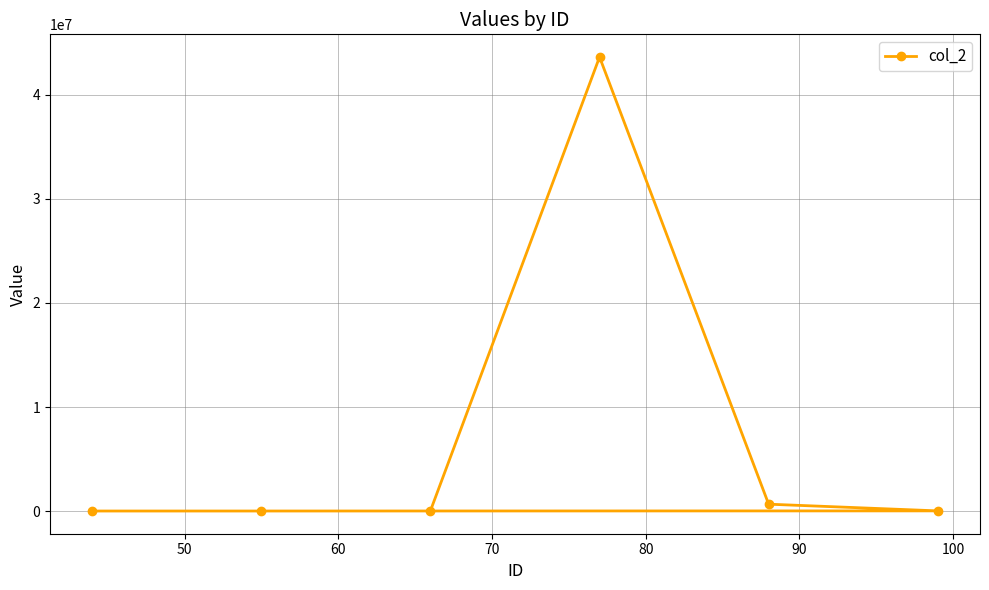

What is the value of the 6th point from the left?

13662